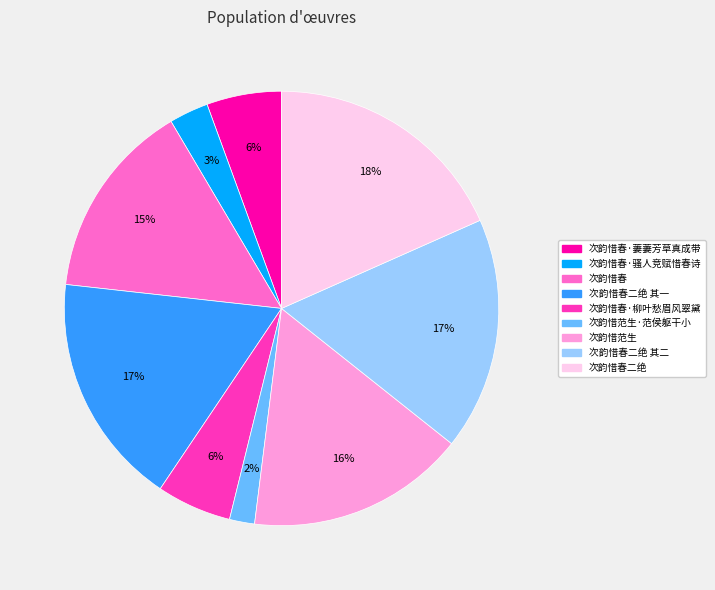

Is there any slice that represents more than half of the pie?

No